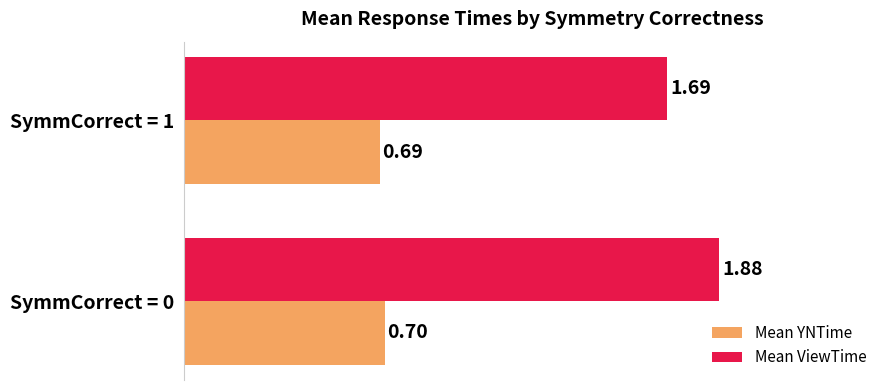

What is the difference between the highest and lowest values at SymmCorrect = 1?

1.0